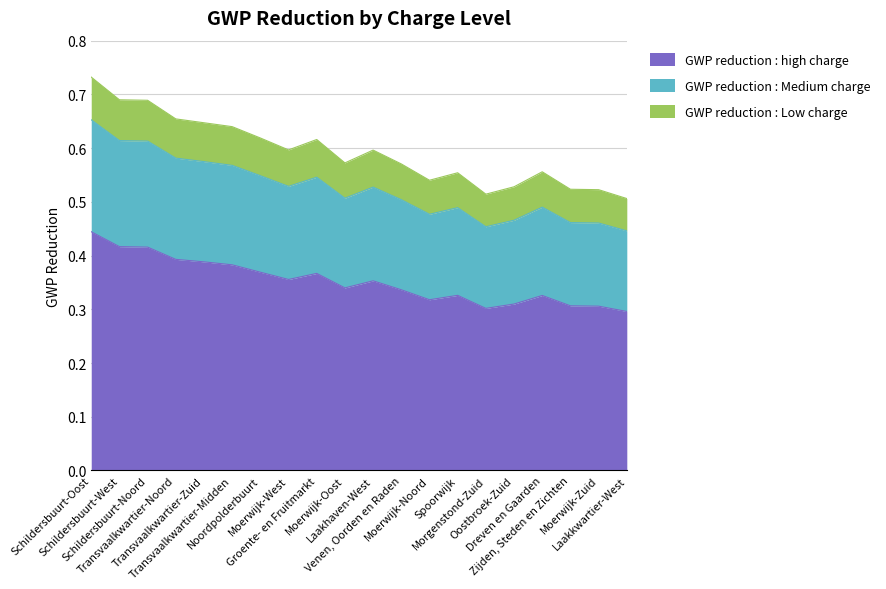

Does the chart display data point markers on the line(s)?

No